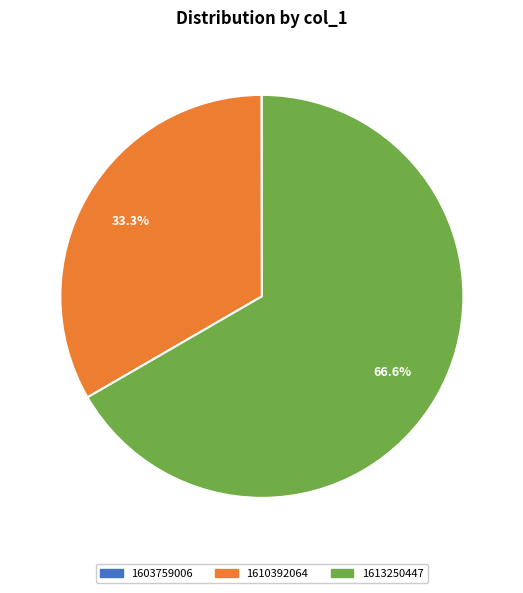

Which category accounts for the majority?

1613250447